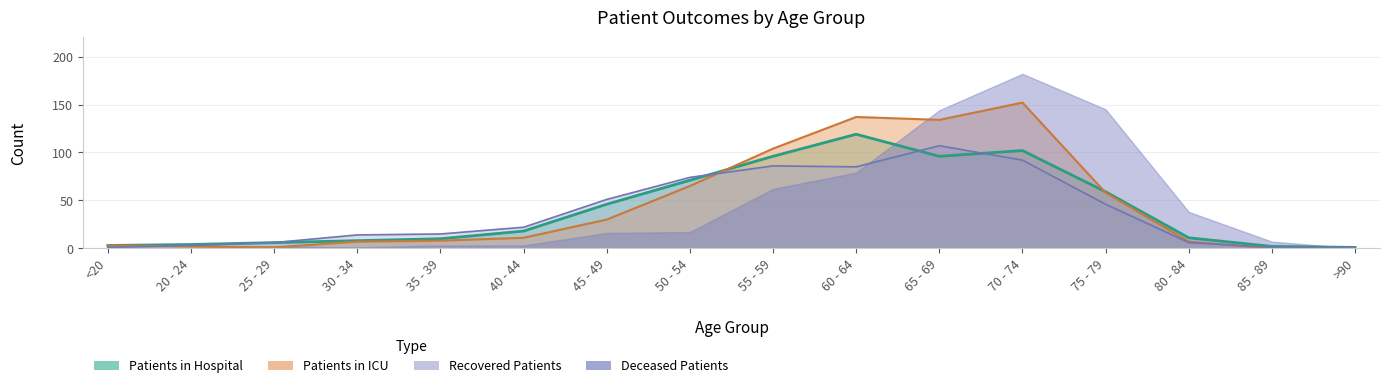

Which series has the largest total across all categories?

patients_in_icu